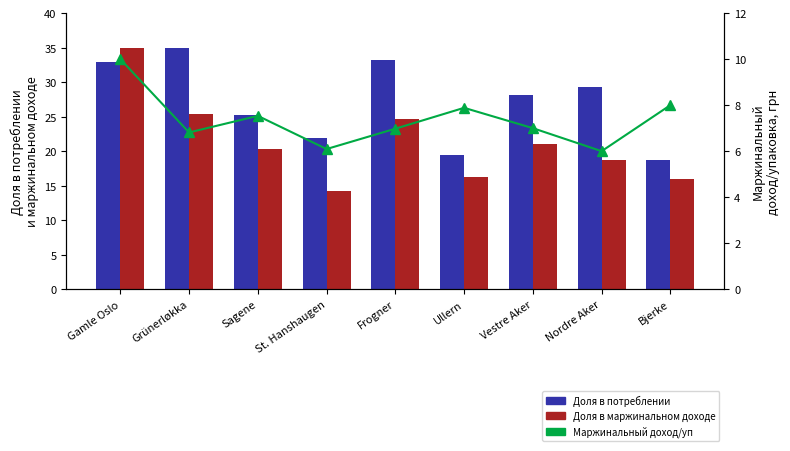

True or false: Доля в маржинальном доходе has a value of 32.2 at Vestre Aker.

False